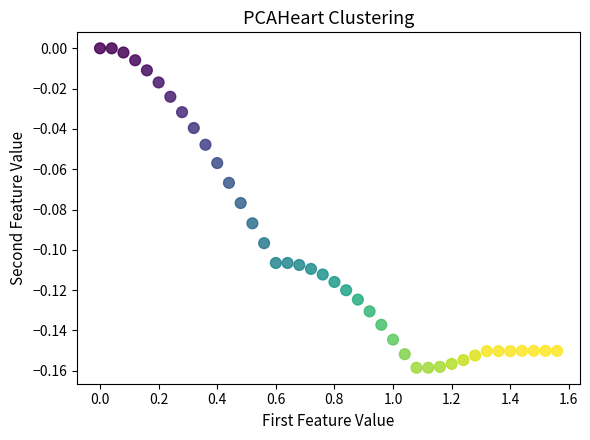

What is the range of X values (max minus min)?

1.6